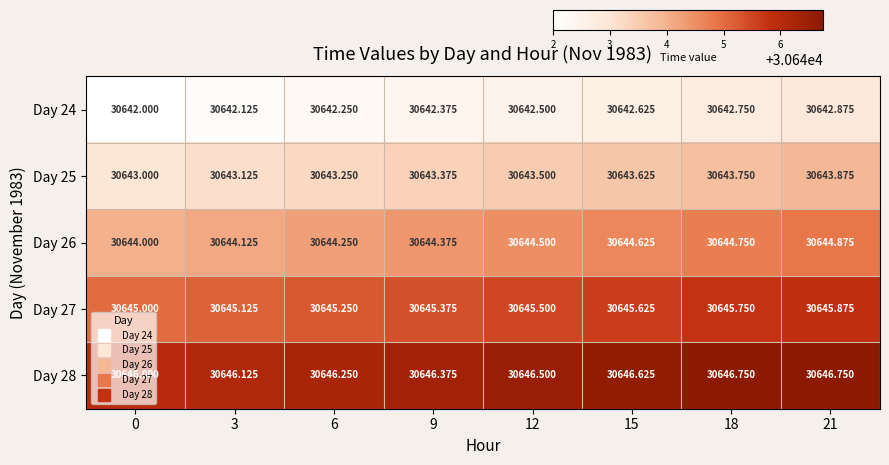

Is the value of Day 26 at 9 greater than the value of Day 25 at 9?

Yes